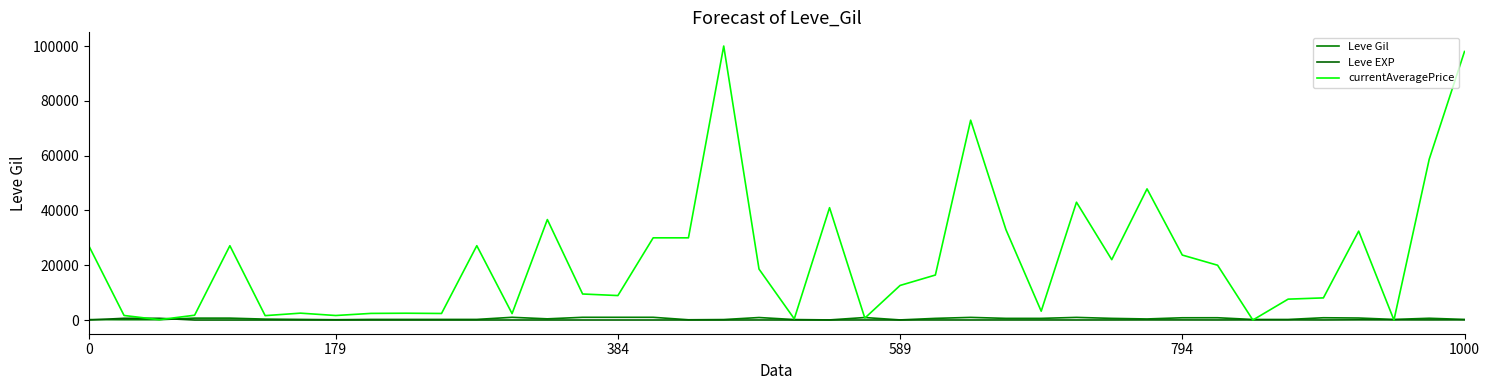

True or false: Leve Gil has more than 1 points higher than both neighbors.

True